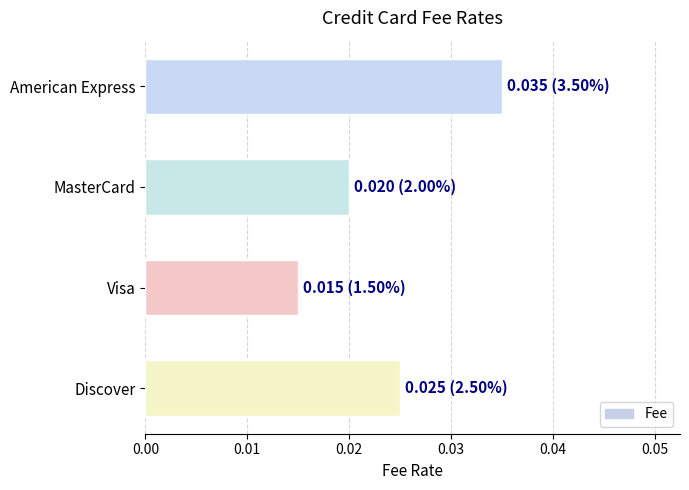

Rank the categories by value from highest to lowest.

American Express, Discover, MasterCard, Visa